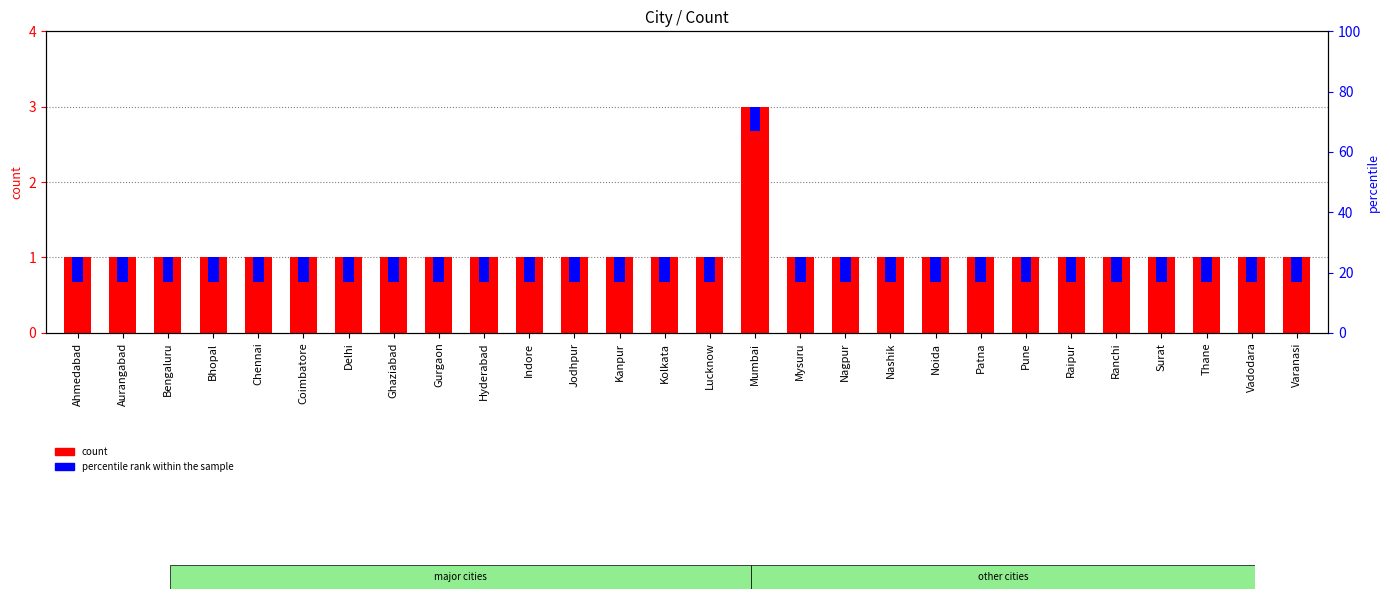

The chart shows a value of 2 at Varanasi. True or false?

False